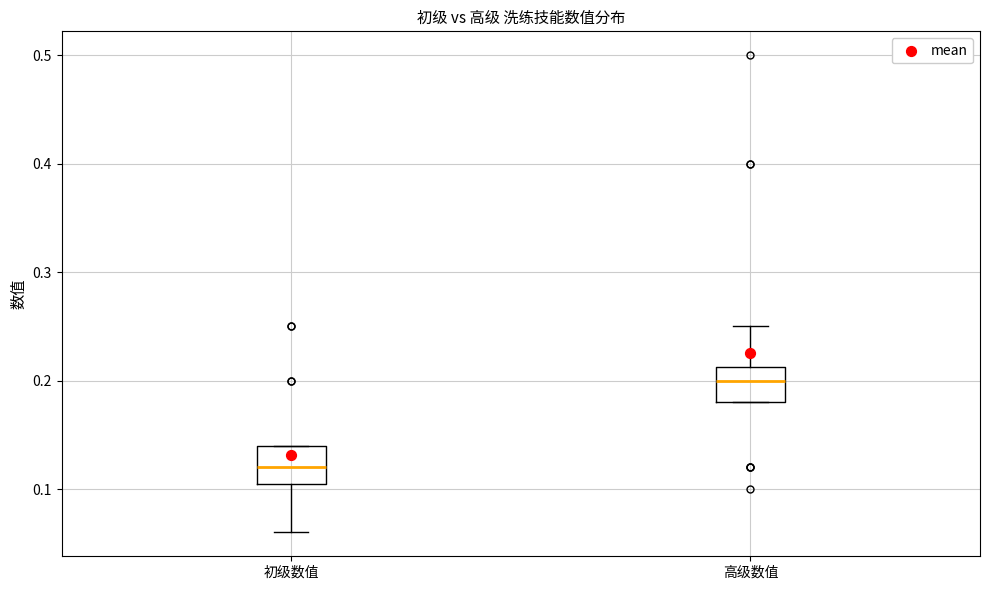

Reading left to right, transcribe this box plot: for each box, give where its median line is, the range the box spans, and where its two whiskers end, as read against the y-axis. The values are not printed on the chart, so give them approximately, as read against the axis.

初级数值: median 0.12, box 0.11 to 0.14, whiskers 0.06 to 0.14
高级数值: median 0.20, box 0.18 to 0.21, whiskers 0.18 to 0.25